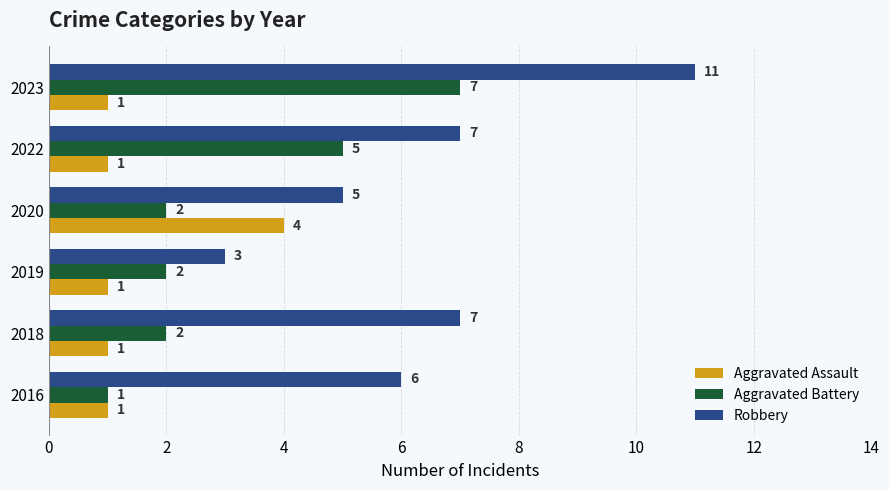

Read the Robbery value at 2016.

6